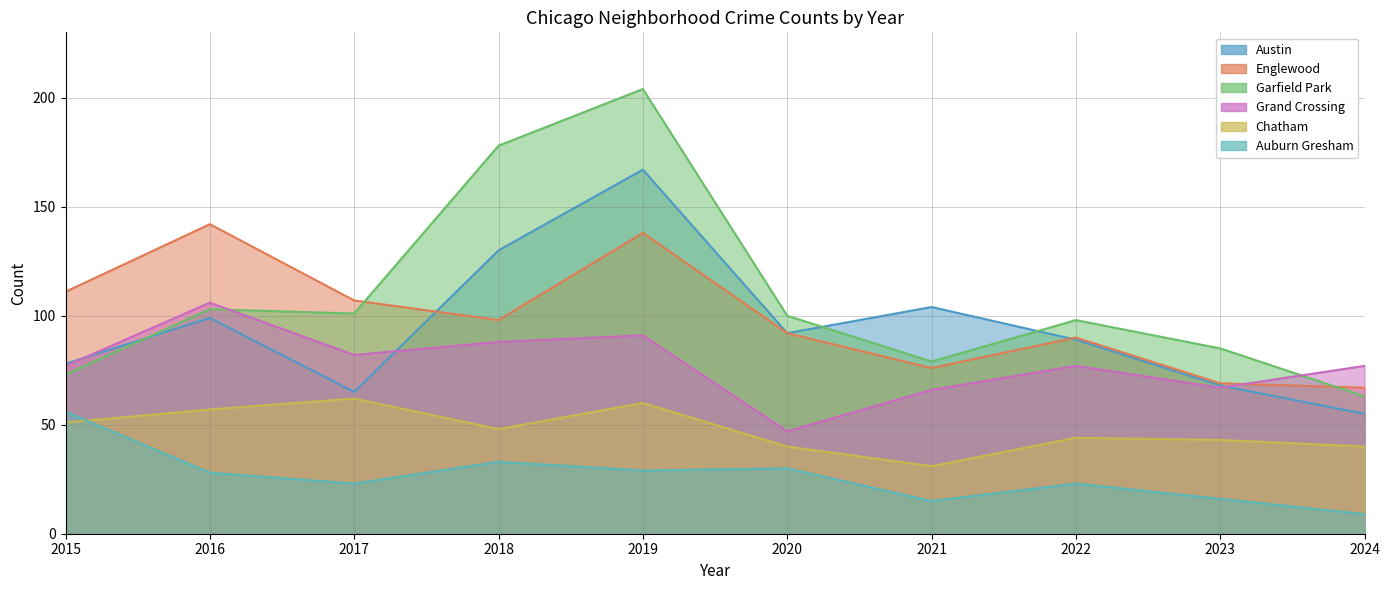

What is the sum of all Chatham values?

476